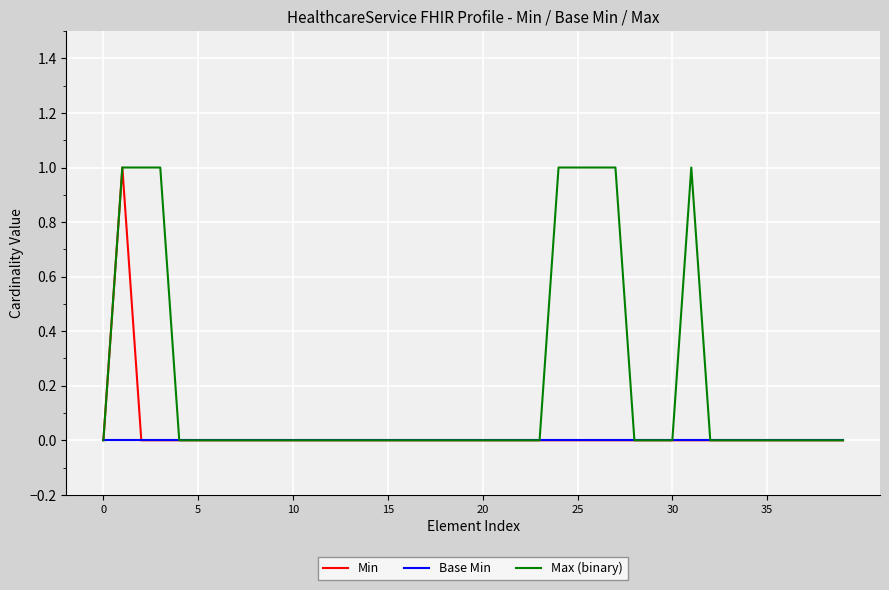

How many lines are shown in the chart?

3